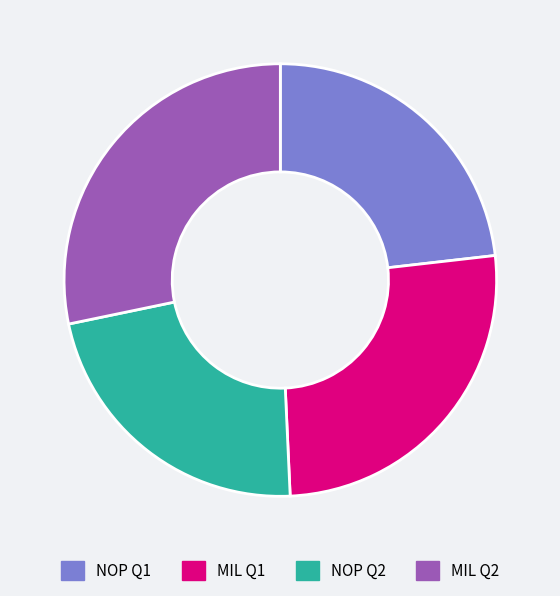

Which has a higher value, NOP Q1 or MIL Q2?

MIL Q2